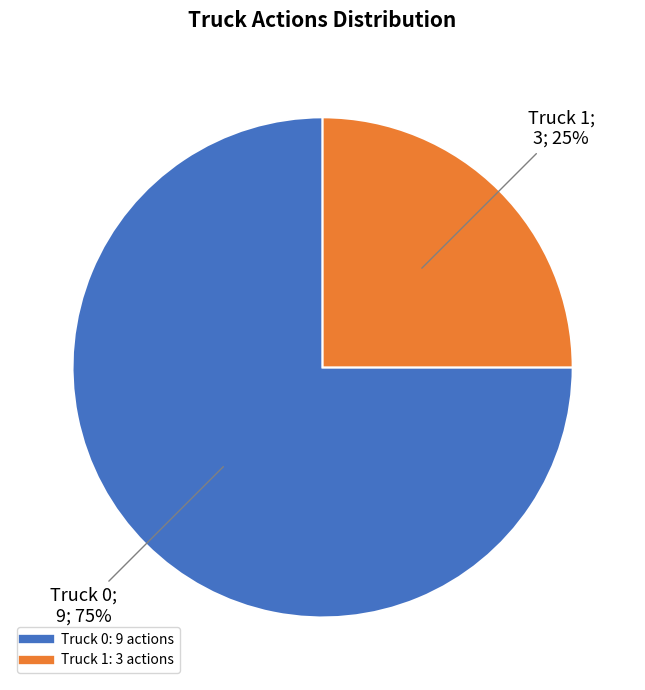

Which slice is the largest?

Truck 0